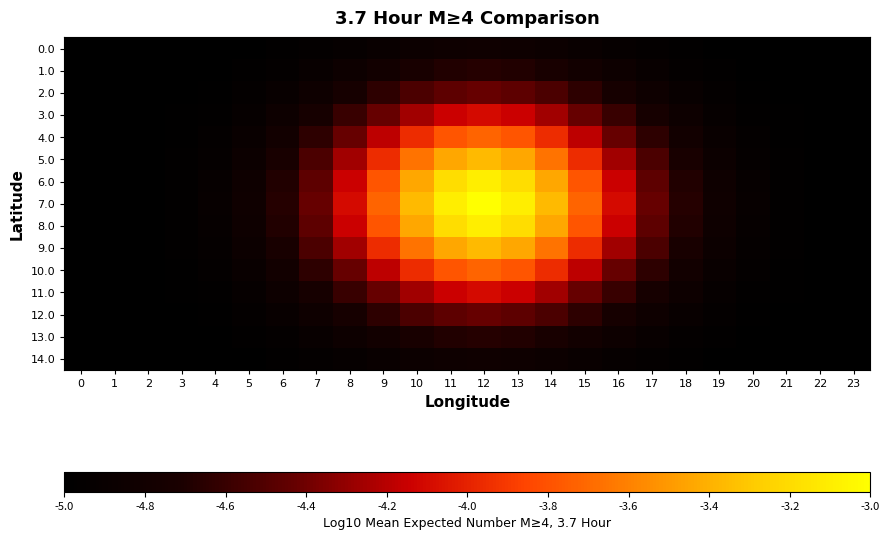

List the series in order of their peak value, lowest first.

0.0, 14.0, 1.0, 13.0, 2.0, 12.0, 3.0, 11.0, 4.0, 10.0, 5.0, 9.0, 6.0, 8.0, 7.0